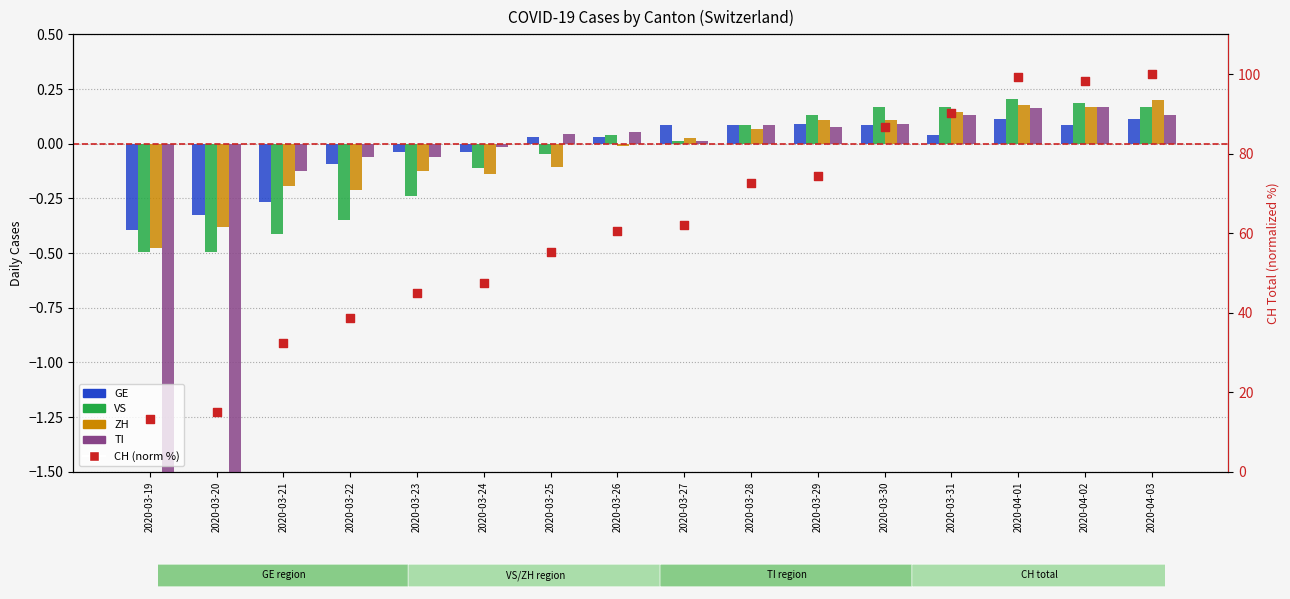

Which series reaches the maximum Y coordinate?

CH (normalized %)